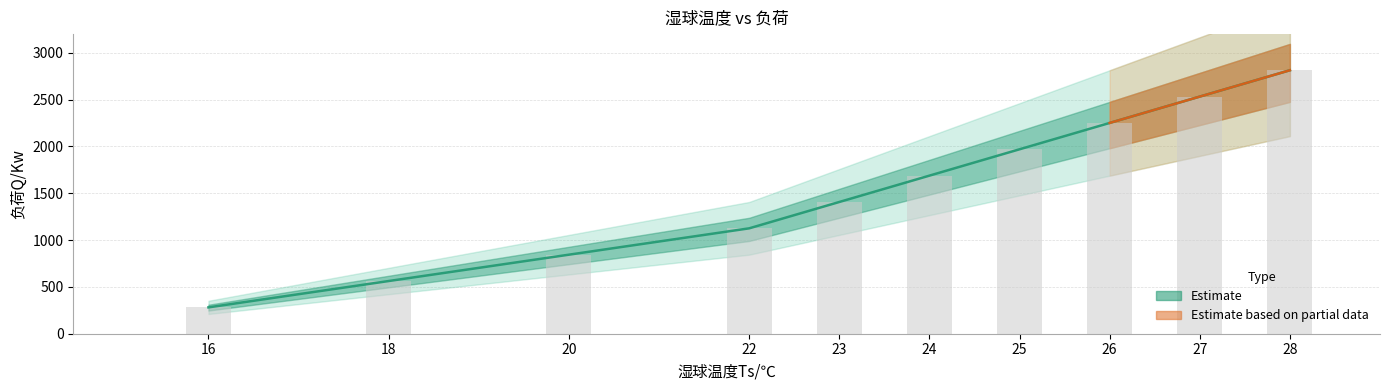

List the labels in order of value, largest first.

28, 27, 26, 25, 24, 23, 22, 20, 18, 16